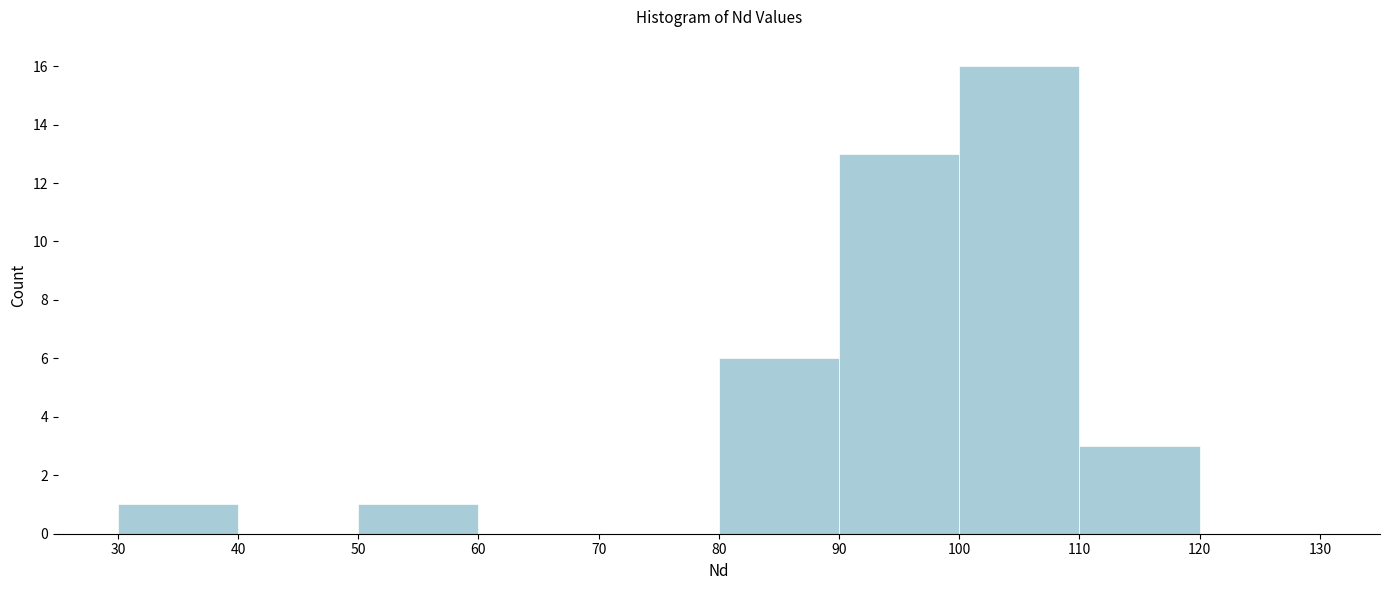

What is the height of the bar covering 110 to 120 on the x-axis? The values are not printed on the chart, so give them approximately, as read against the axis.

3